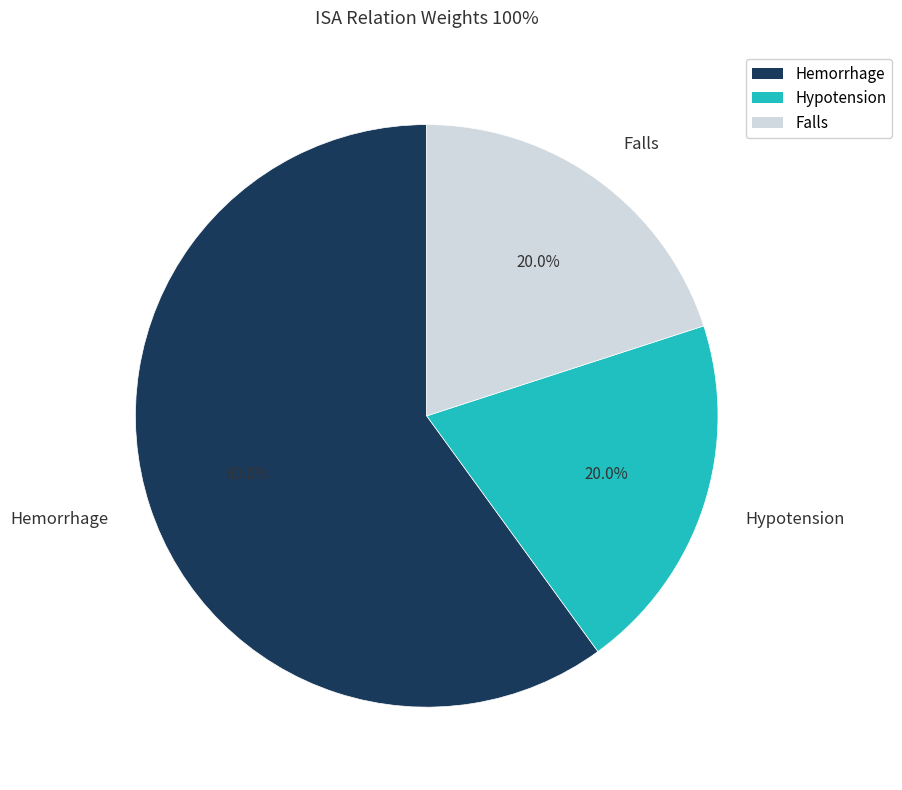

Combined, do Falls and Hypotension account for over 50%?

No